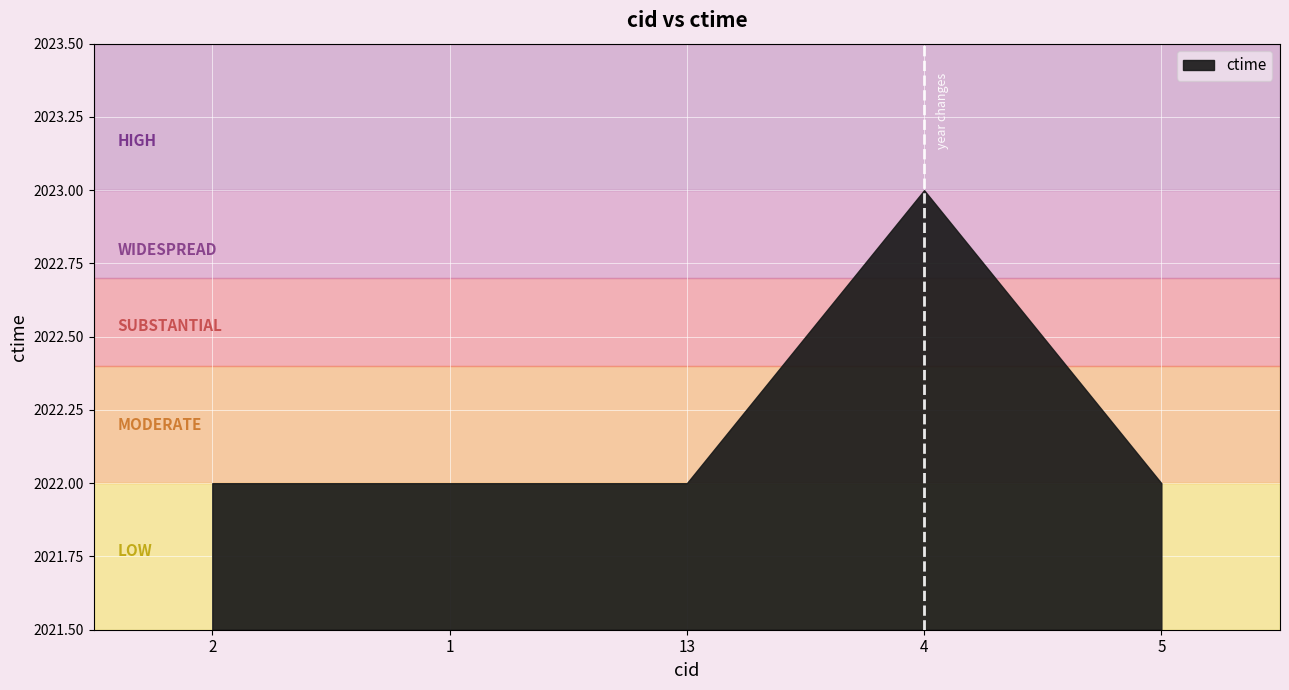

Reading left to right, transcribe all the data shown in this chart.

2=2022	1=2022	13=2022	4=2023	5=2022